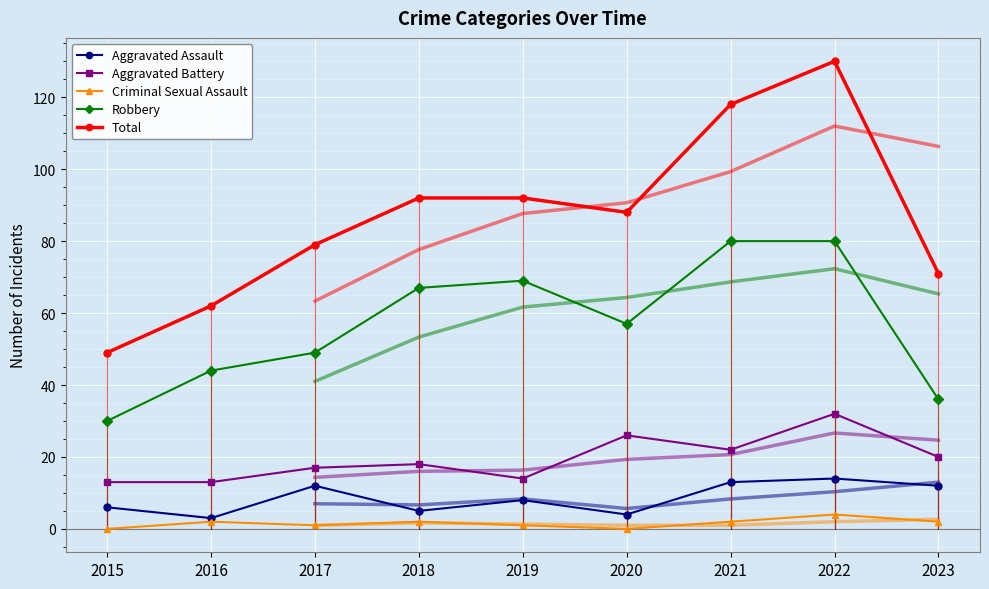

Where is the first local maximum for Aggravated Assault?

2017